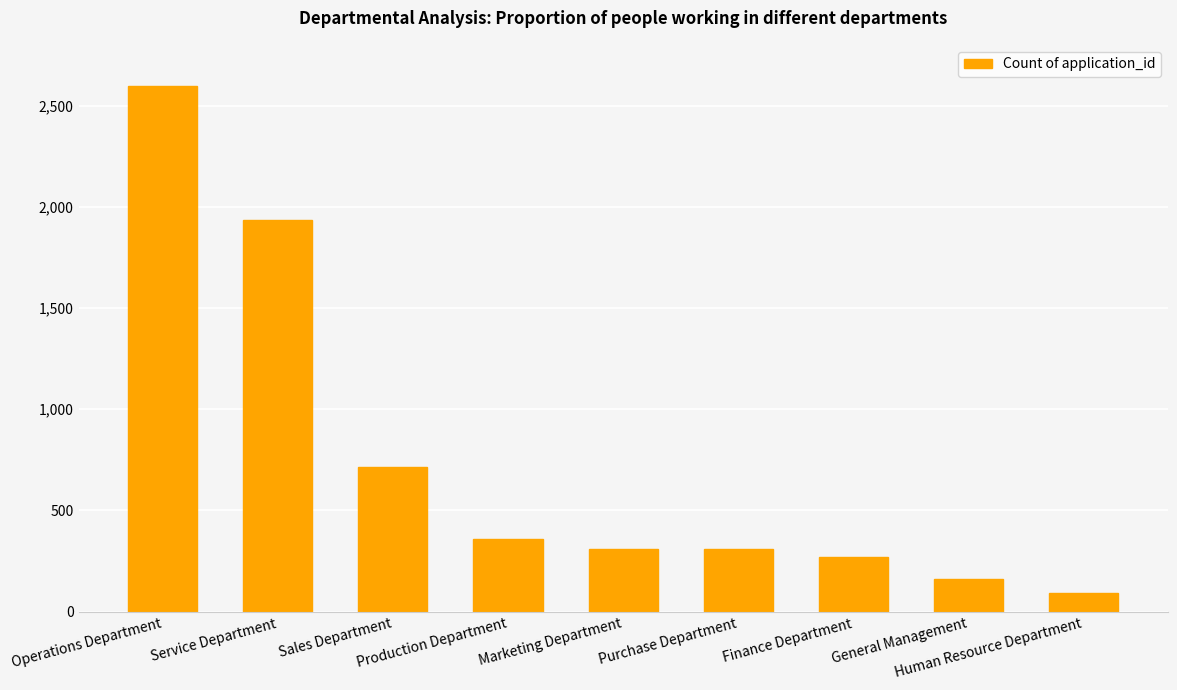

What is the greatest value displayed?

2599